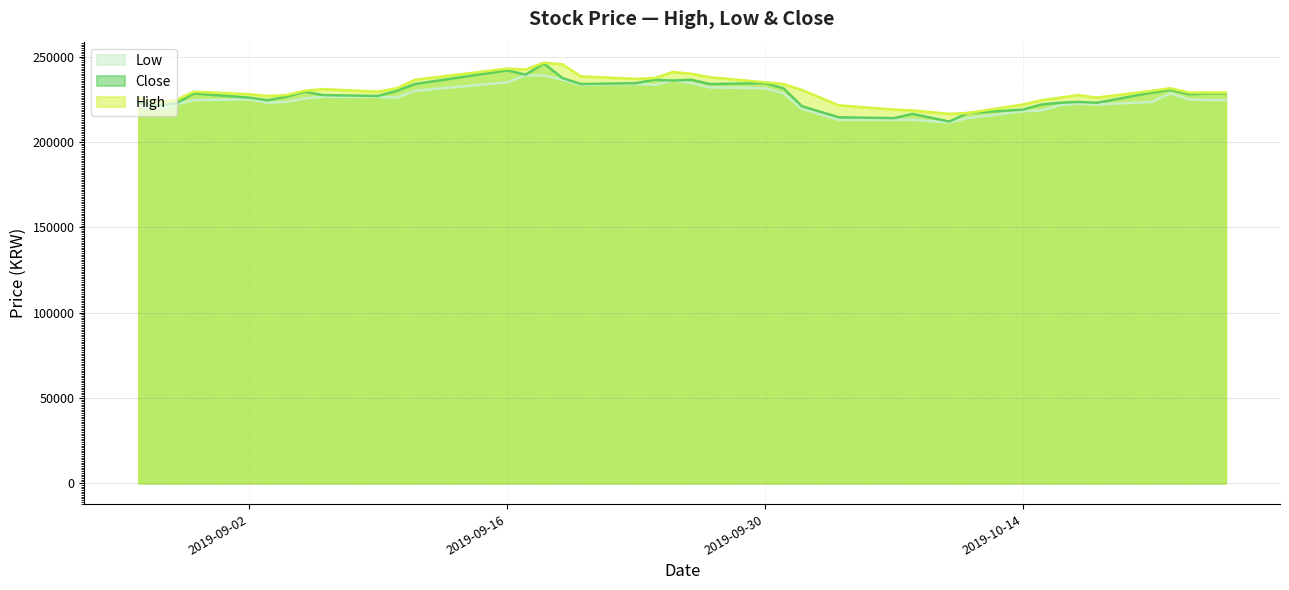

What is the maximum value shown in the chart?

246500